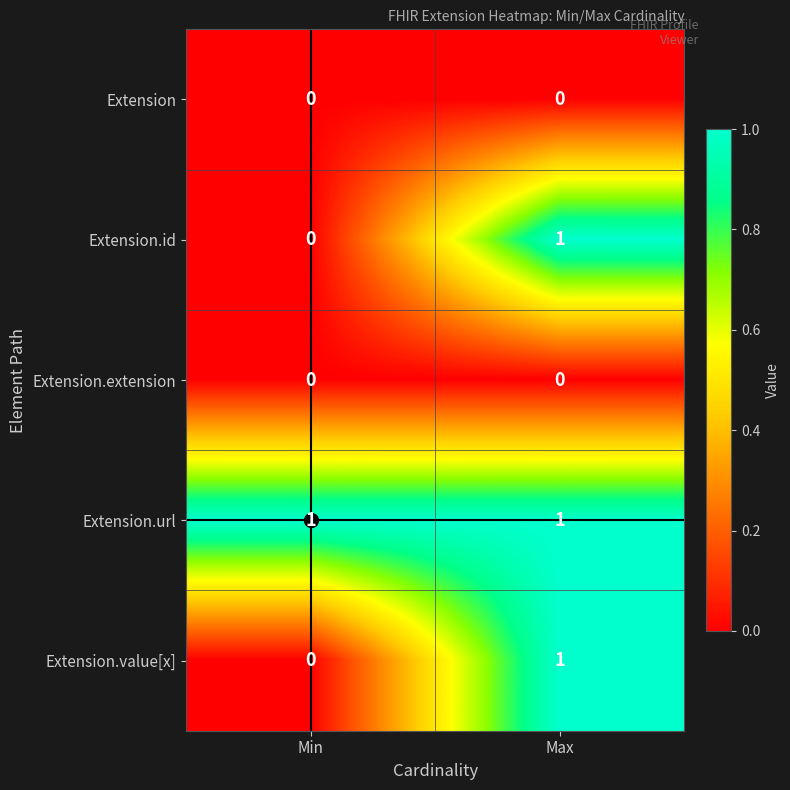

Which category has the lowest value in the Extension.id series?

Min